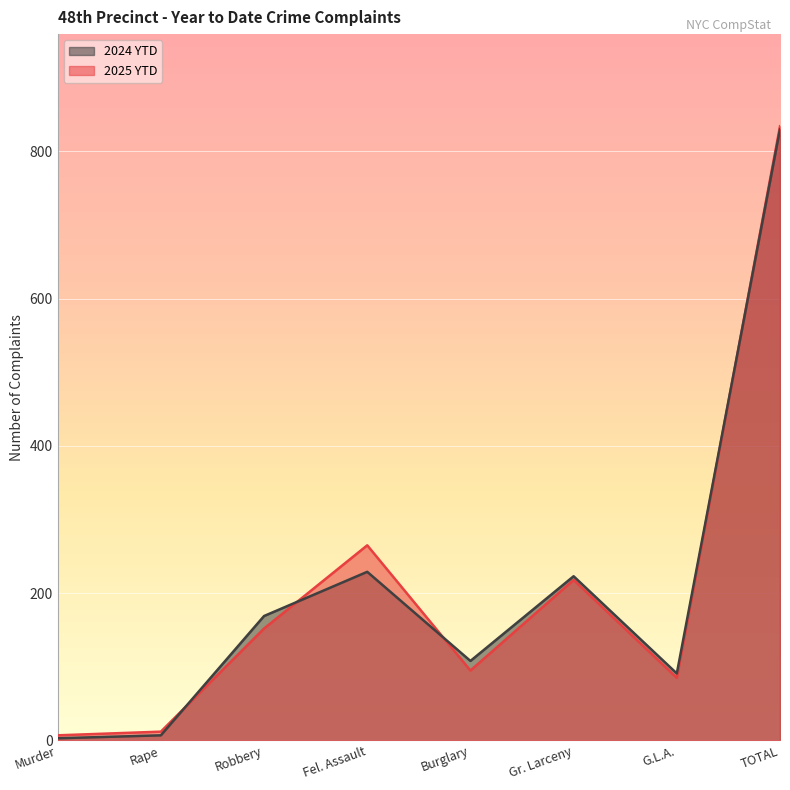

What is the average value of the 2025 YTD series?

208